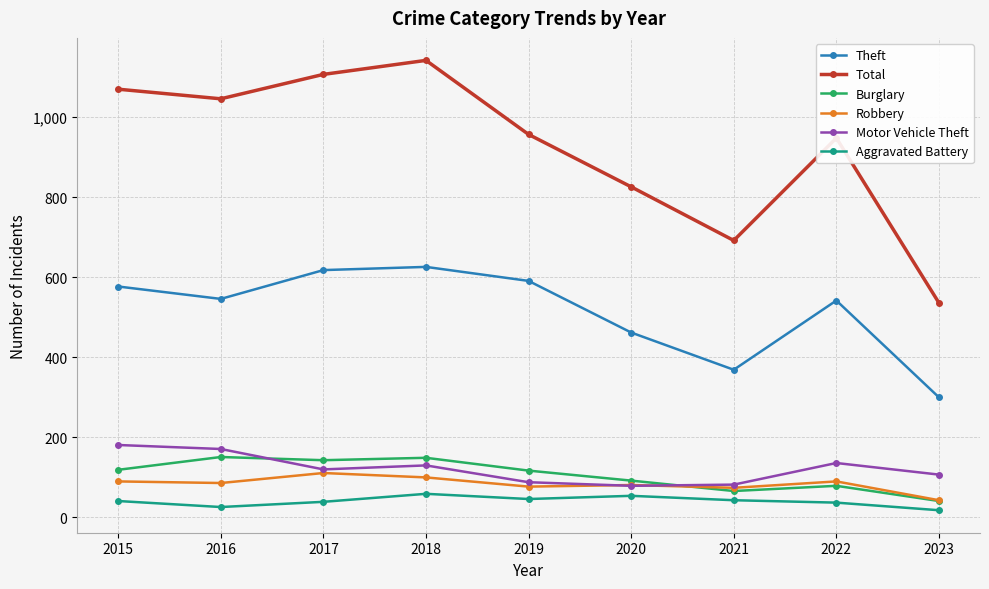

What is the spread (max minus min) of values at 2021?

649